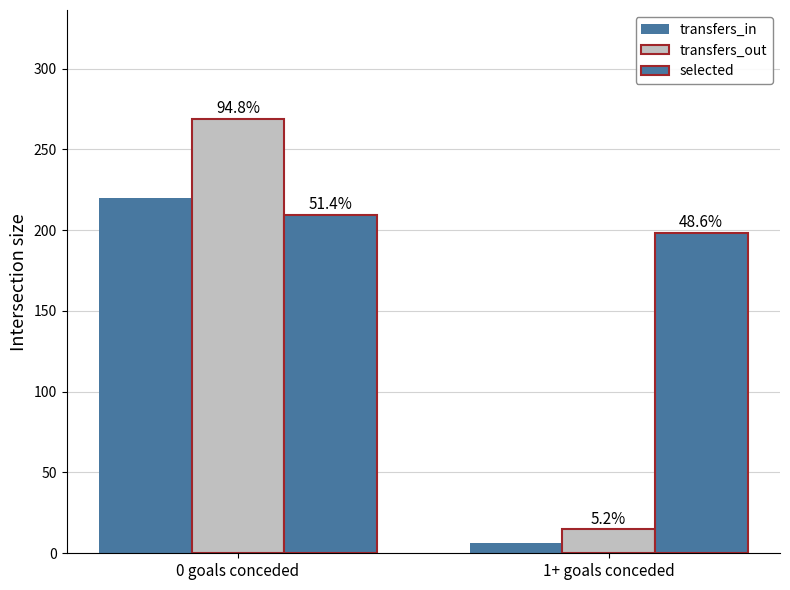

Is it true that transfers_in equals 6.2 at 1+ goals conceded?

True